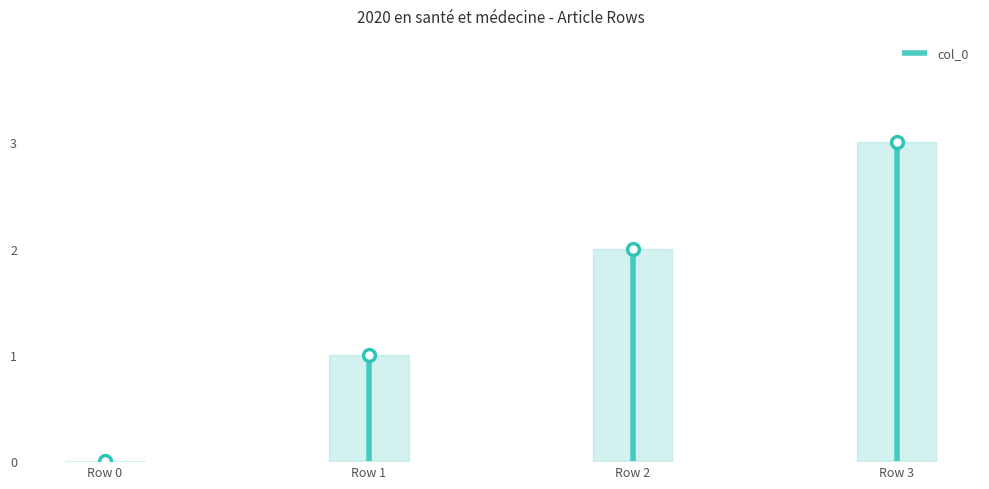

Is this an area chart (filled region under the line)?

No